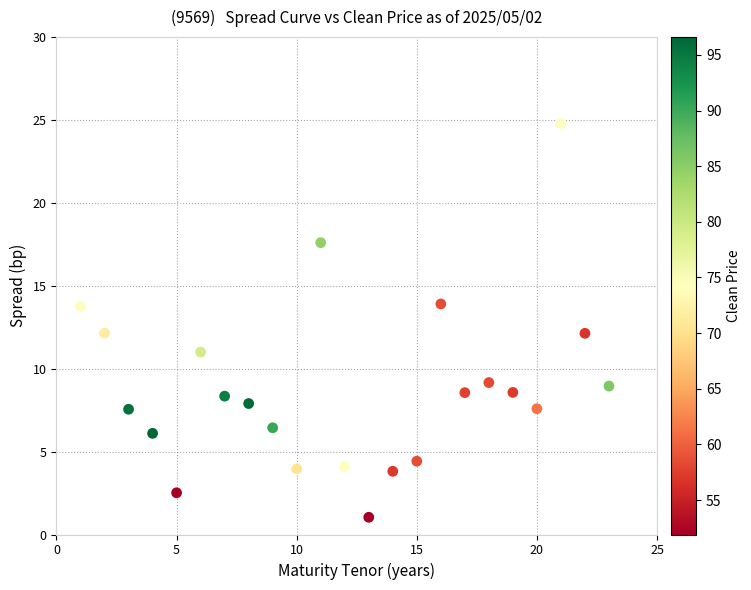

What is the range of Y values (max minus min)?

23.7